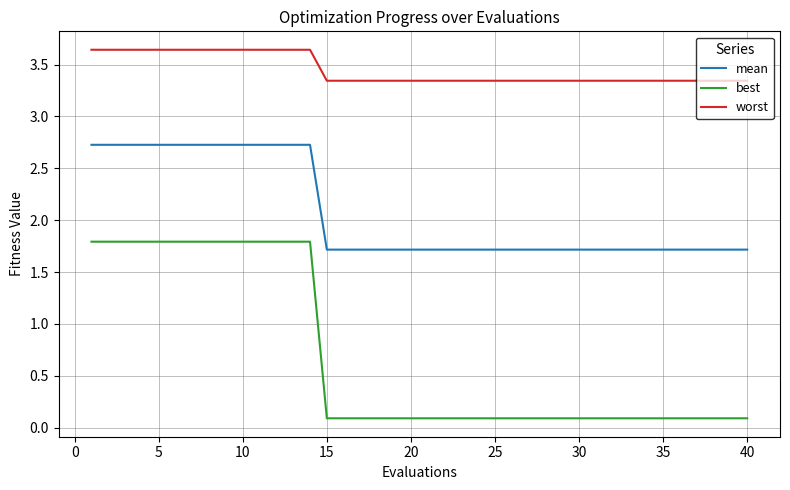

What is the highest value of the mean series?

2.7